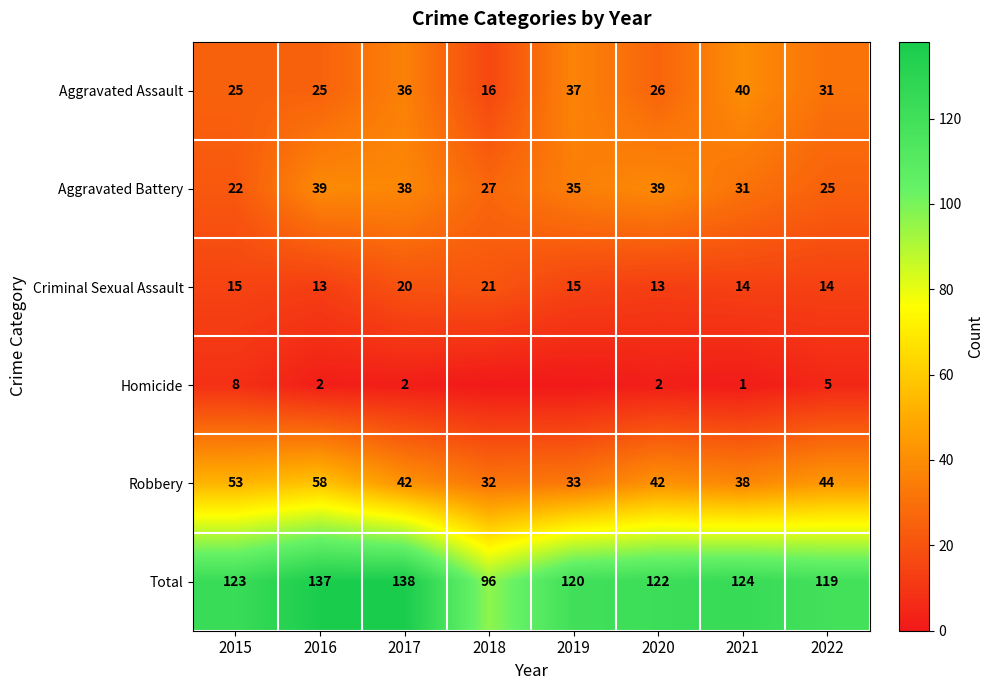

What is the difference between the highest and lowest values at 2021?

123